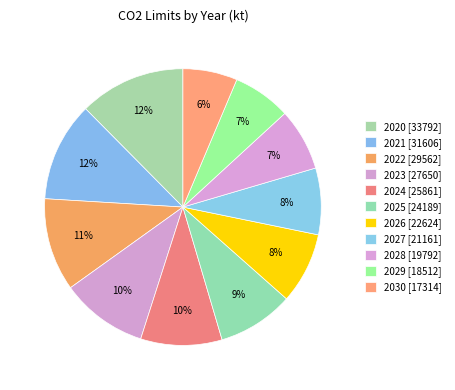

Is the sum of 2028 and 2027 greater than half?

No